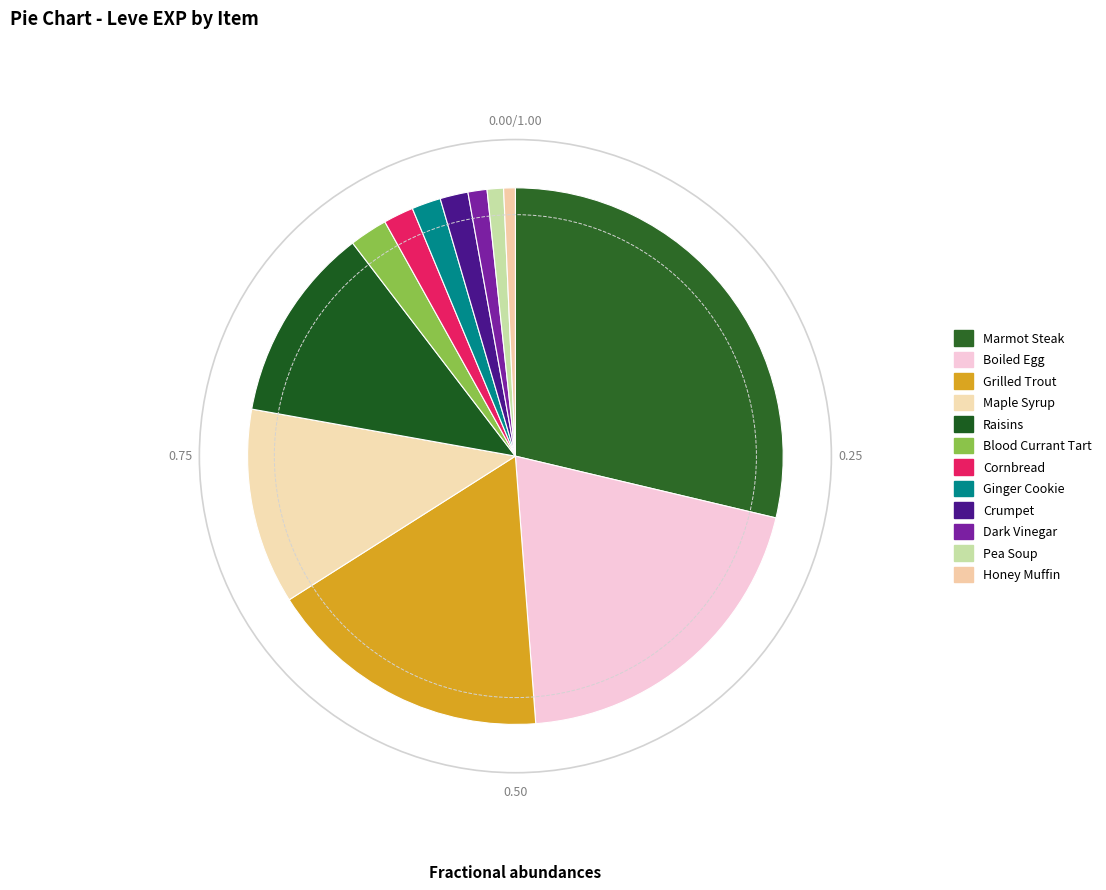

How many segments does this pie chart have?

12